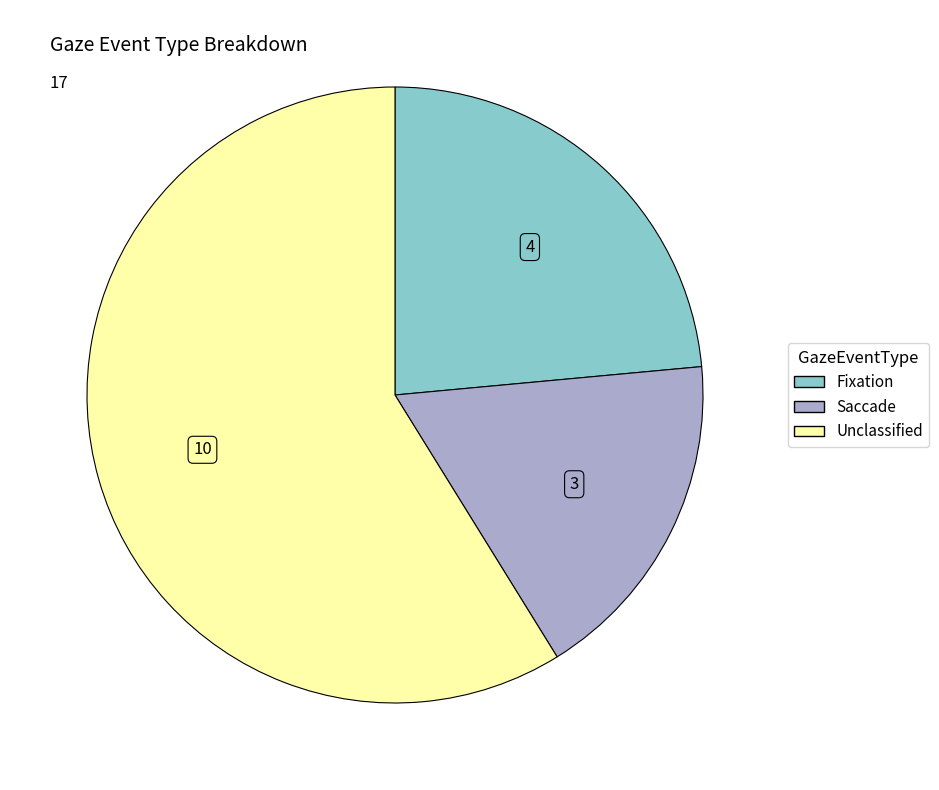

Rank the categories by value from lowest to highest.

Saccade, Fixation, Unclassified